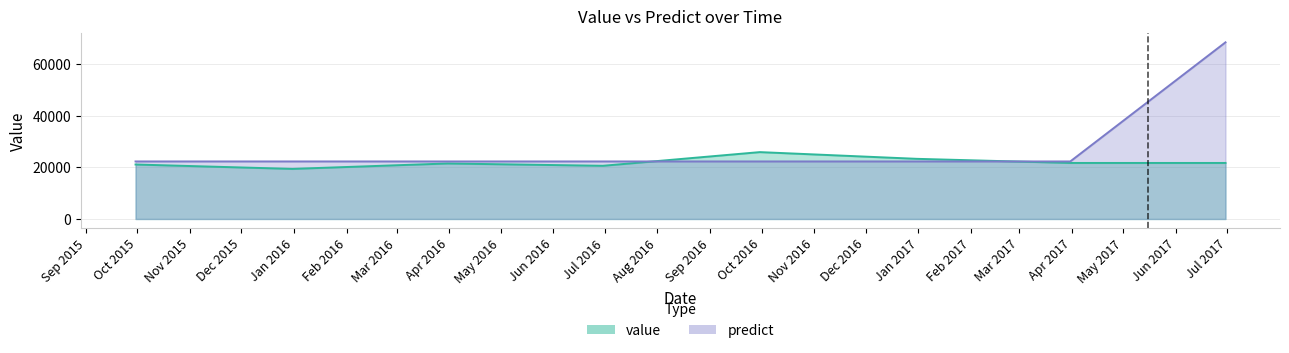

Is the value of predict at 2016-06-30 greater than the value of value at 2016-06-30?

Yes